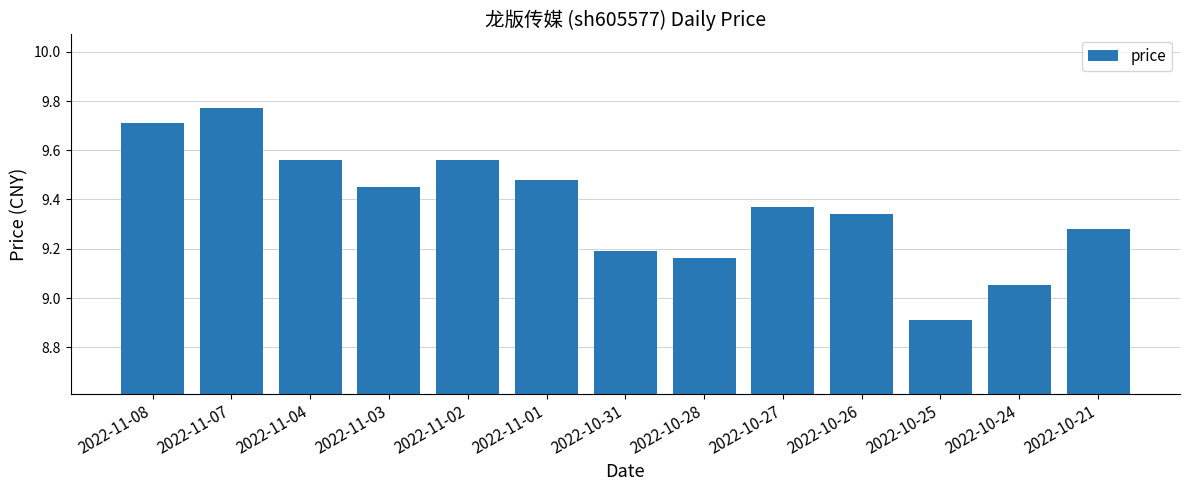

How many bars are there in total?

13